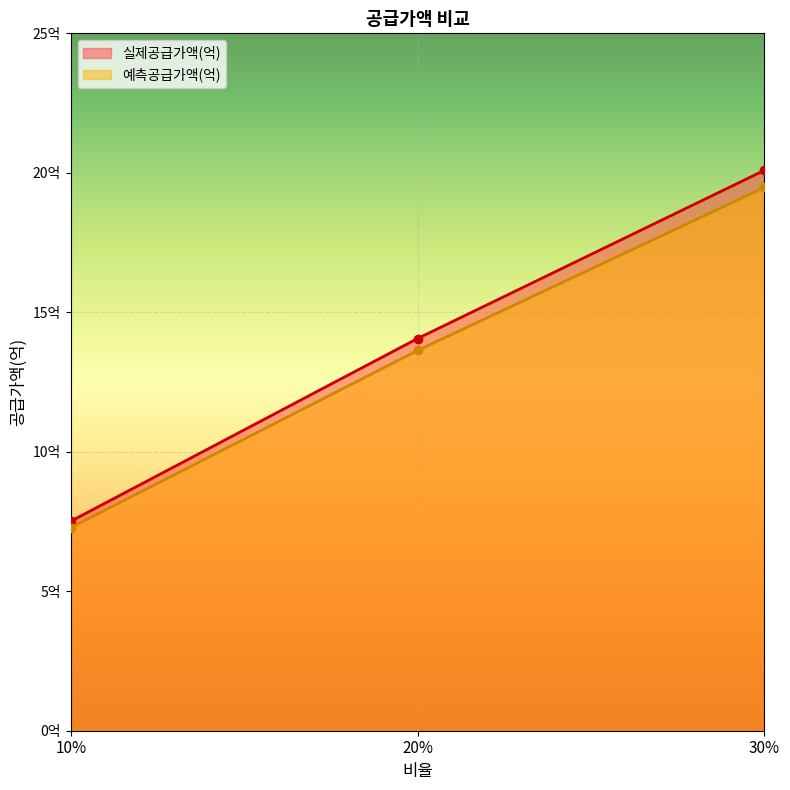

Where is 실제공급가액(억) nearest to the value 13?

20%